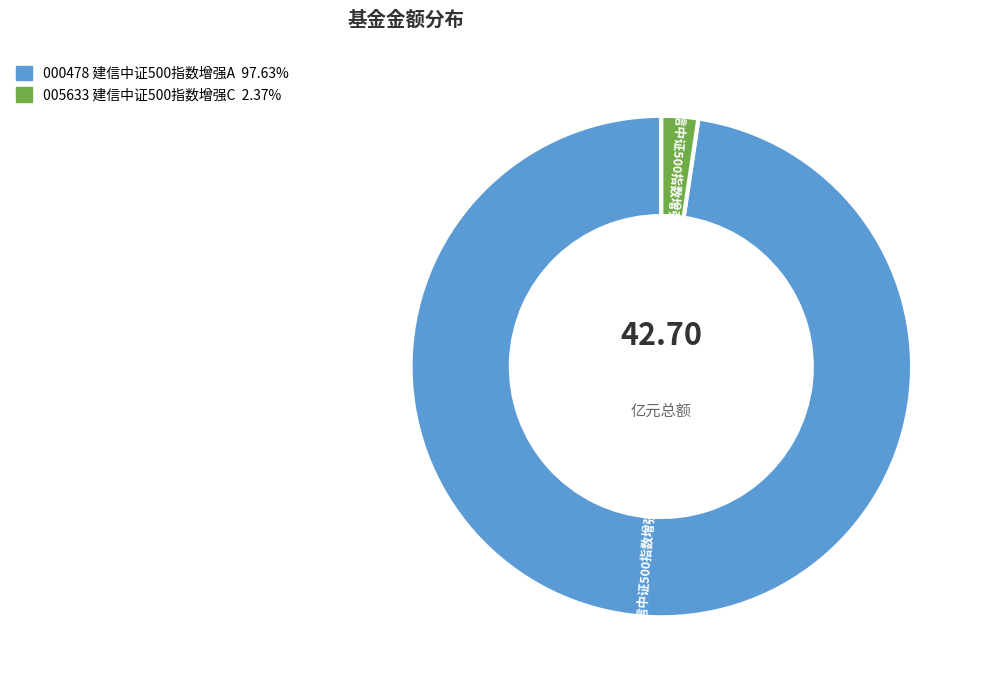

Does any single category account for the majority?

Yes